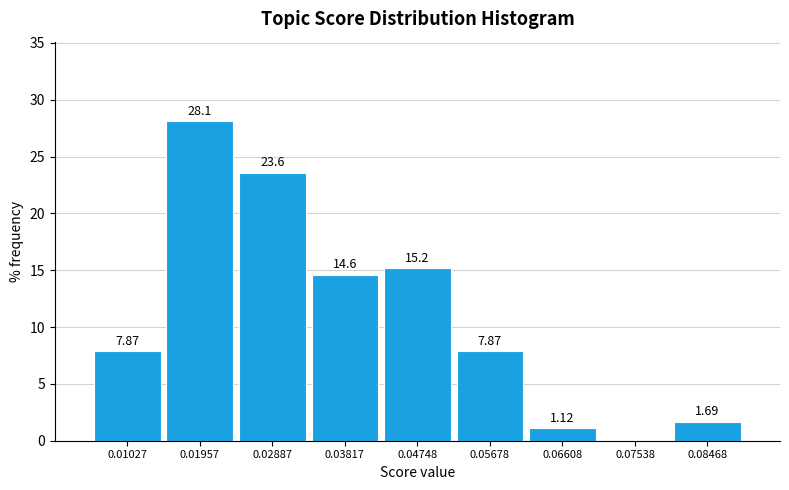

Which range on the x-axis has the tallest bar?

0.015 to 0.024